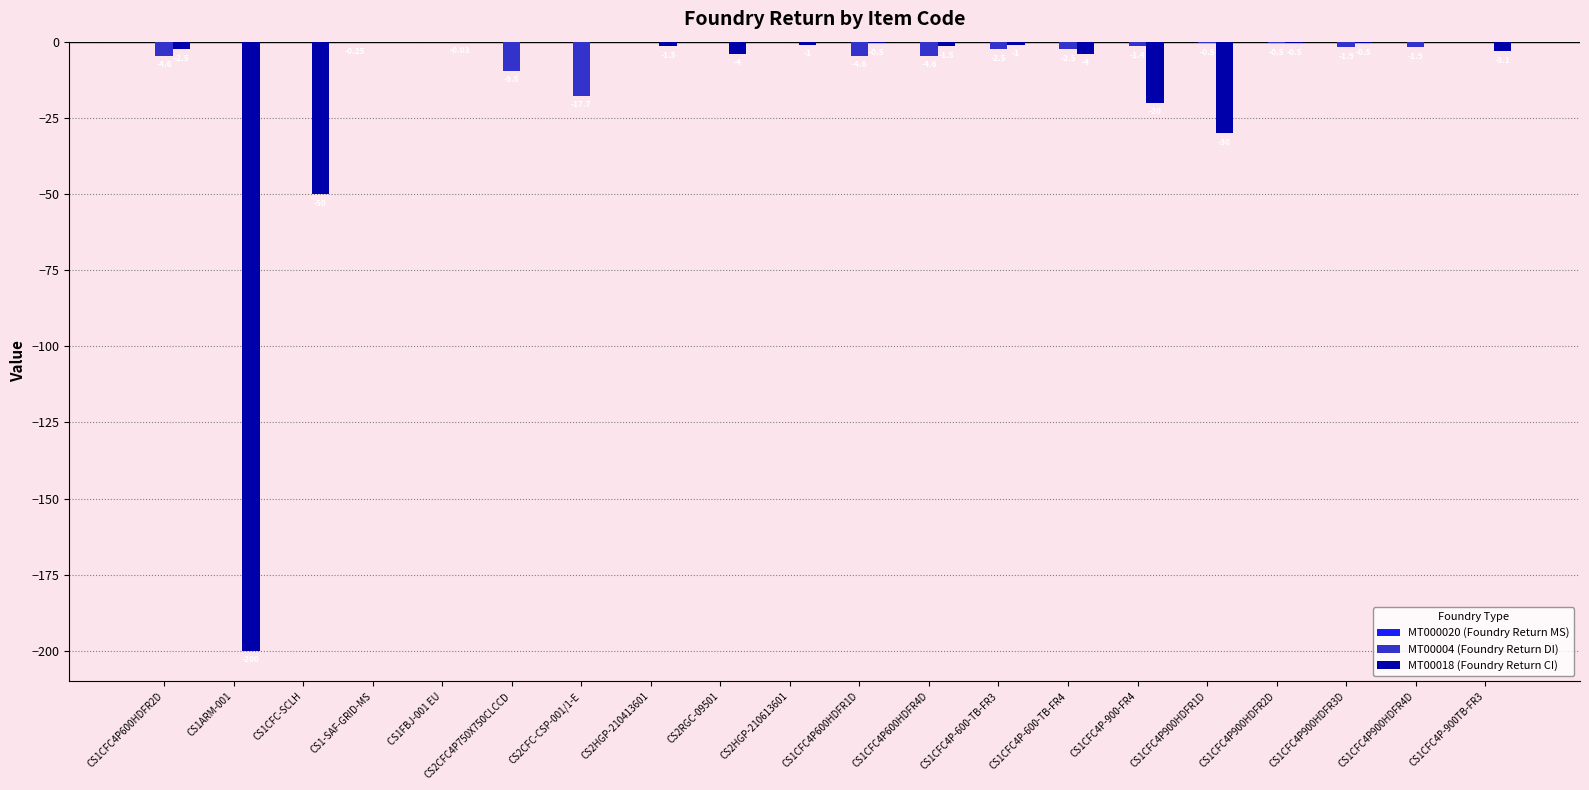

The value of MT000020 (Foundry Return MS) at CS1CFC4P900HDFR4D is 0.0. True or false?

True